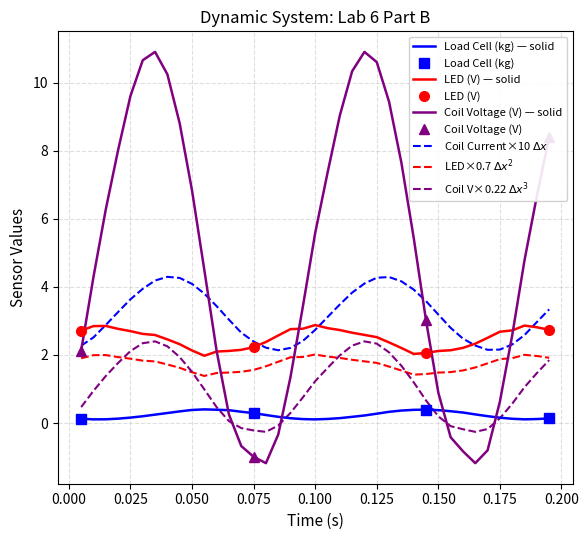

True or false: LED (V) — solid and Load Cell (kg) — solid cross at least once.

False